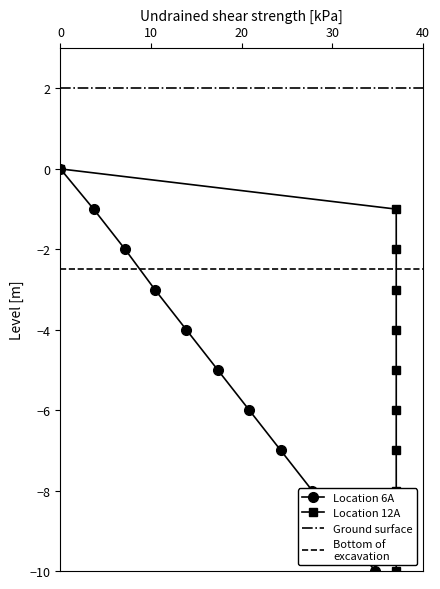

How many values are below -5?

5